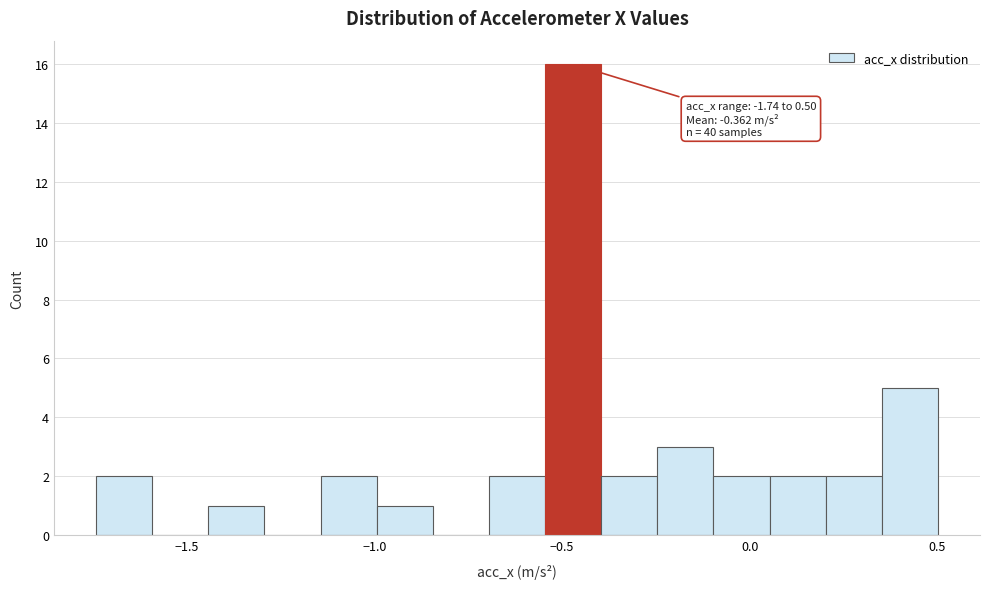

Around what value on the x-axis is the tallest bar? Give the approximate position of its centre, as read against the axis.

-0.45